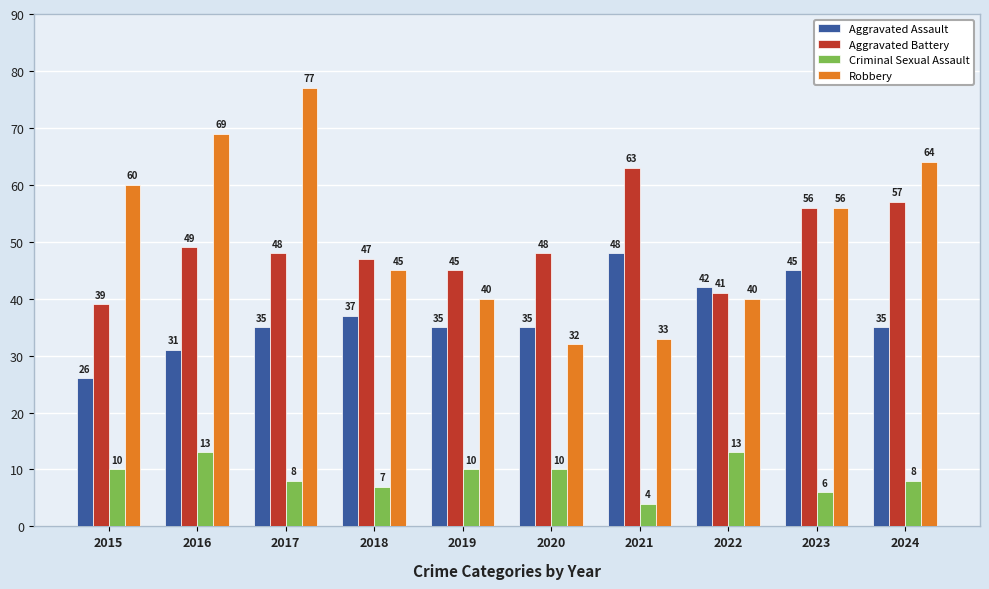

True or false: Aggravated Battery has a value of 56 at 2023.

True